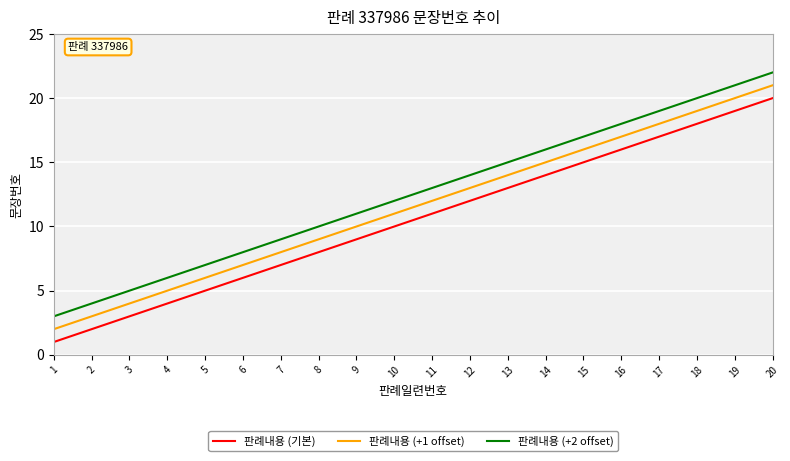

What are all the series names shown in the legend?

판례내용 (기본), 판례내용 (+1 offset), 판례내용 (+2 offset)